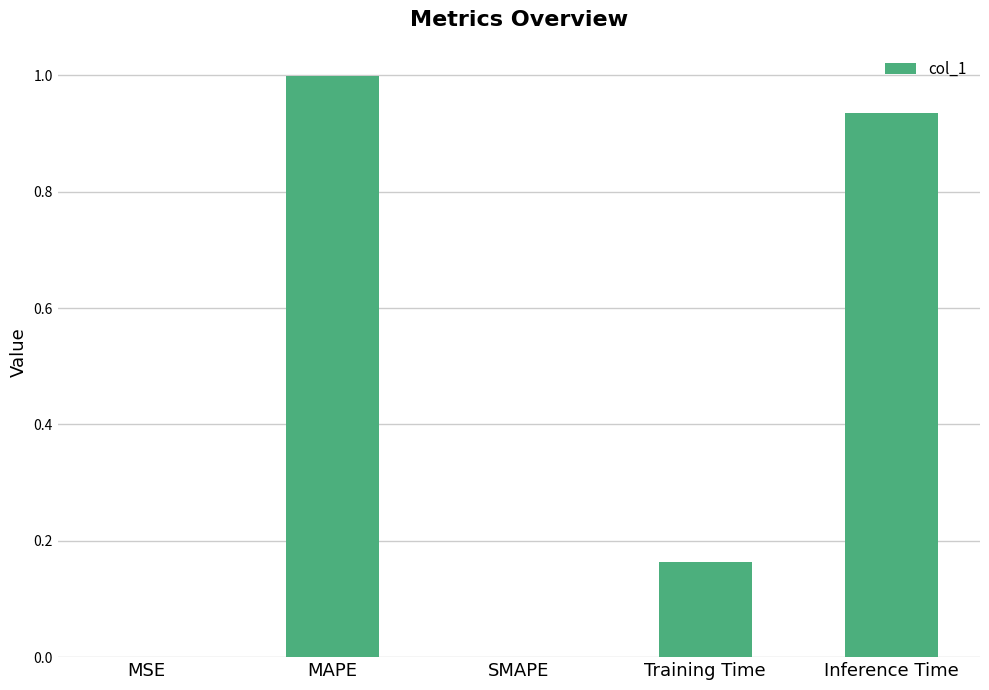

What is the sum of all values?

2.1